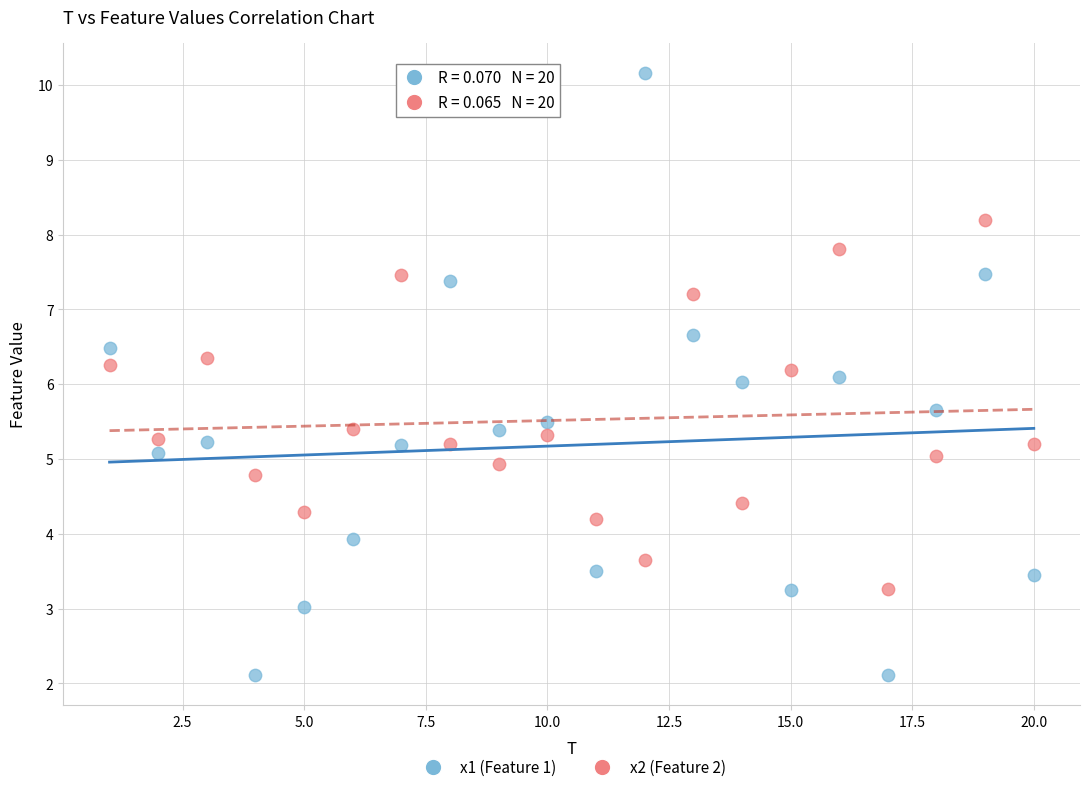

Across all data points, what is the range of X values (max minus min)?

19.0